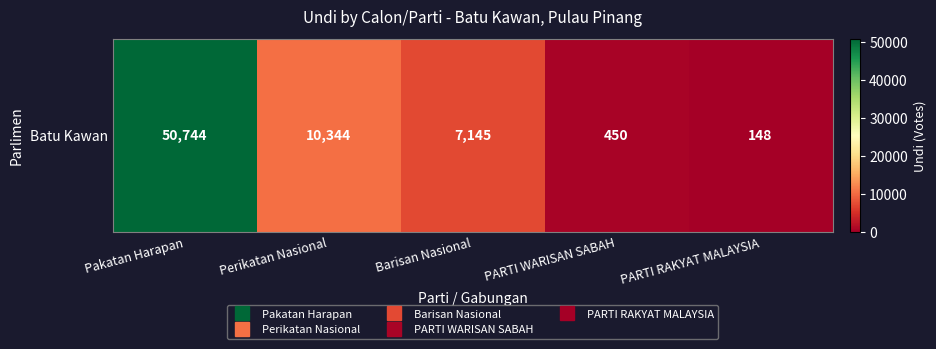

What is the minimum value shown in the chart?

148